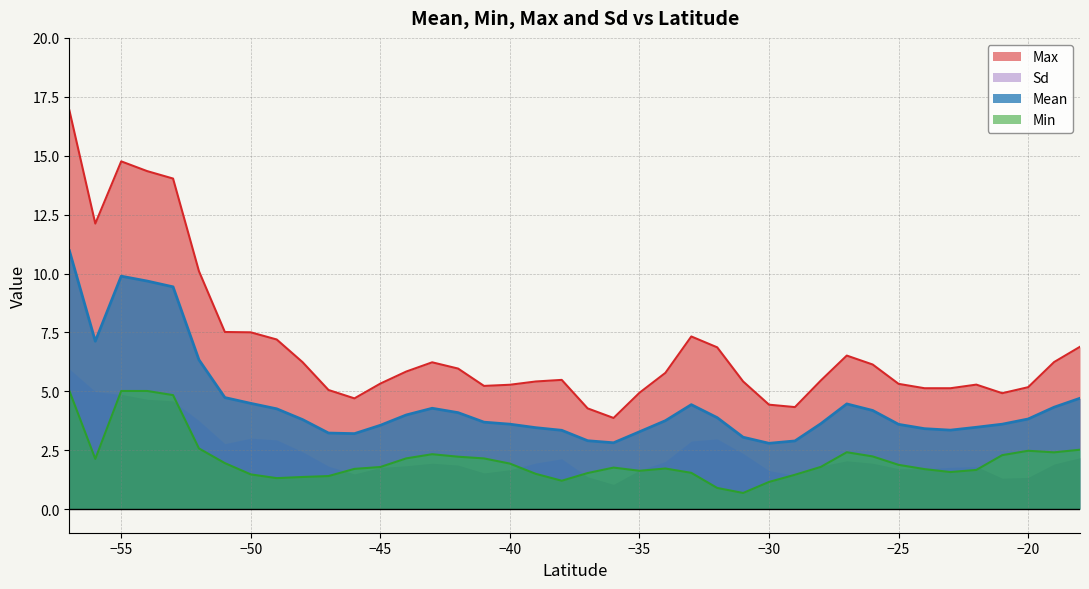

True or false: Min and Mean cross at least once.

False